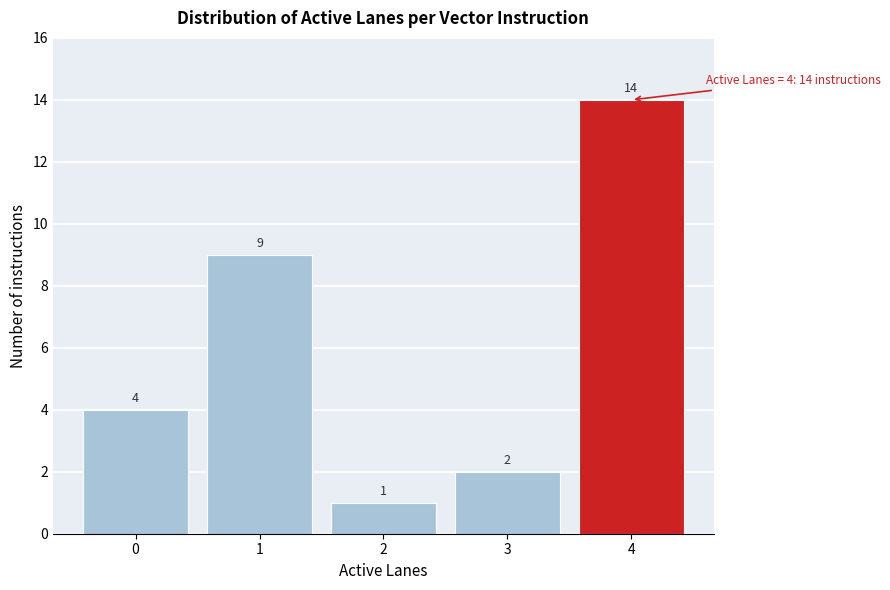

Reading left to right, extract all data points from this chart.

0=4	1=9	2=1	3=2	4=14